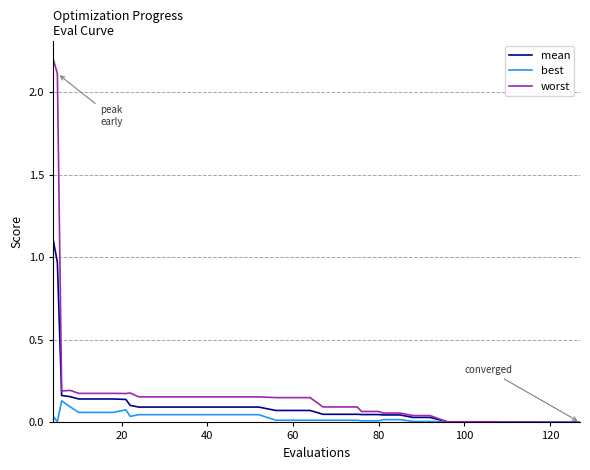

List the series in order of their peak value, lowest first.

best, mean, worst